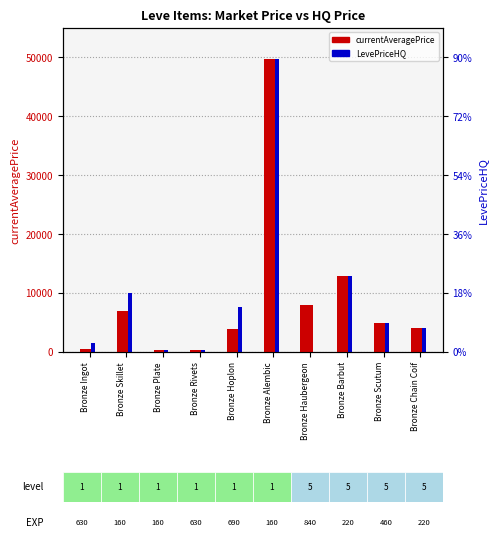

What are all the series names shown in the legend?

currentAveragePrice, LevePriceHQ